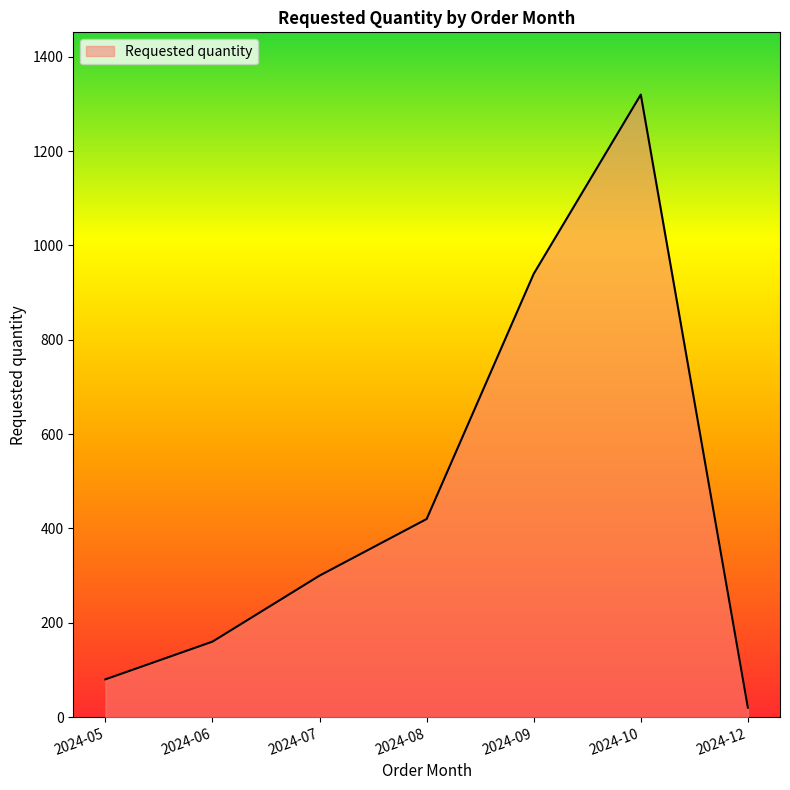

Where is the data nearest to the value 670?

2024-08